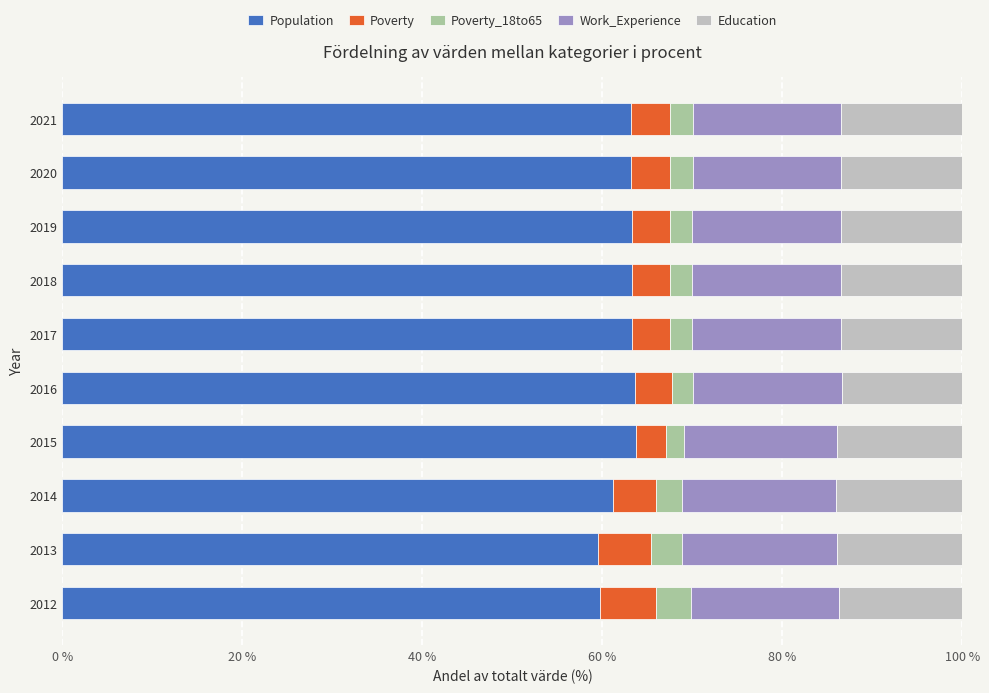

How many distinct data groups are displayed?

5